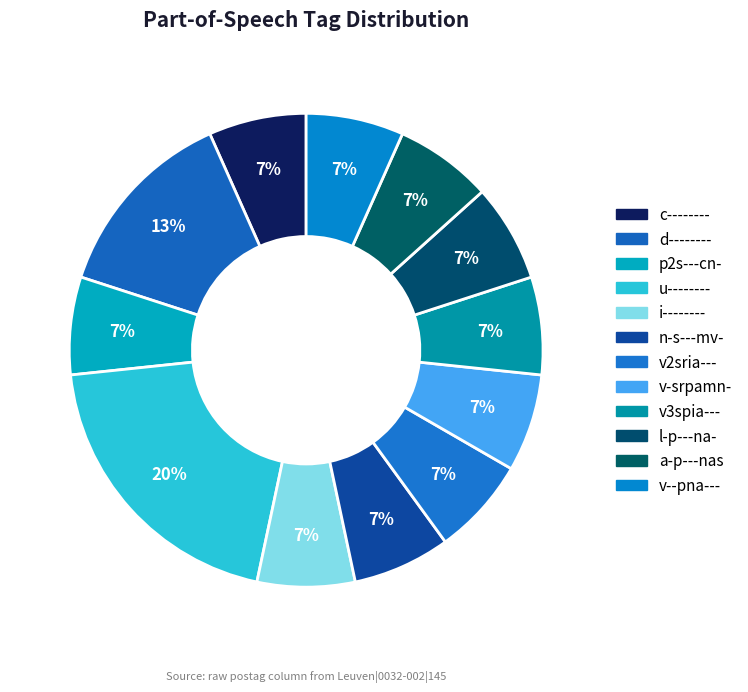

Rank the categories by value from lowest to highest.

c--------, p2s---cn-, i--------, n-s---mv-, v2sria---, v-srpamn-, v3spia---, l-p---na-, a-p---nas, v--pna---, d--------, u--------